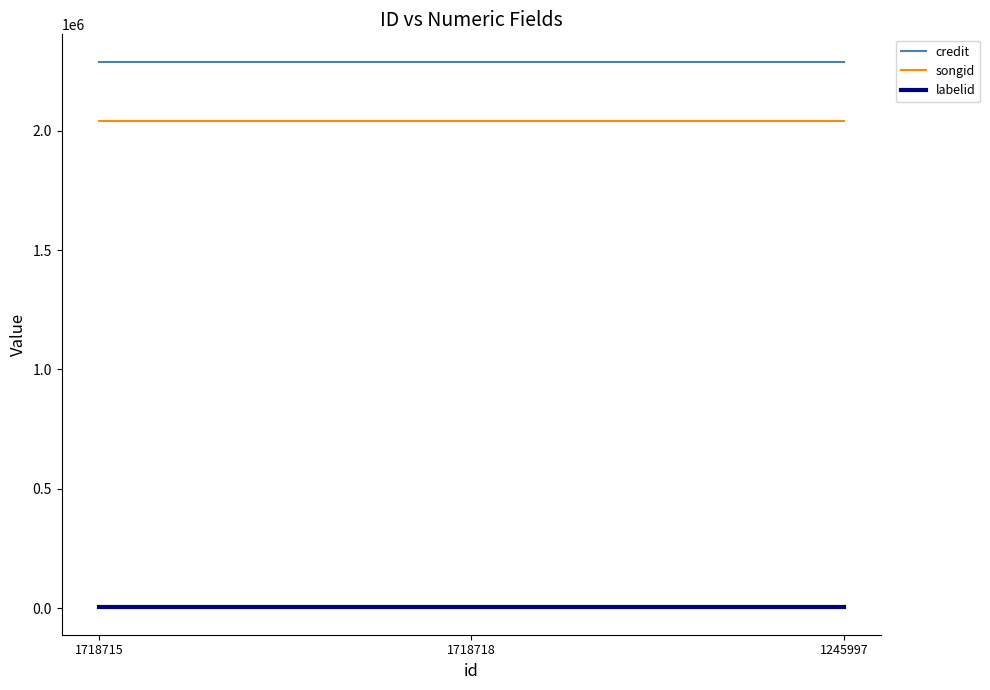

Count the number of data series in this chart.

3